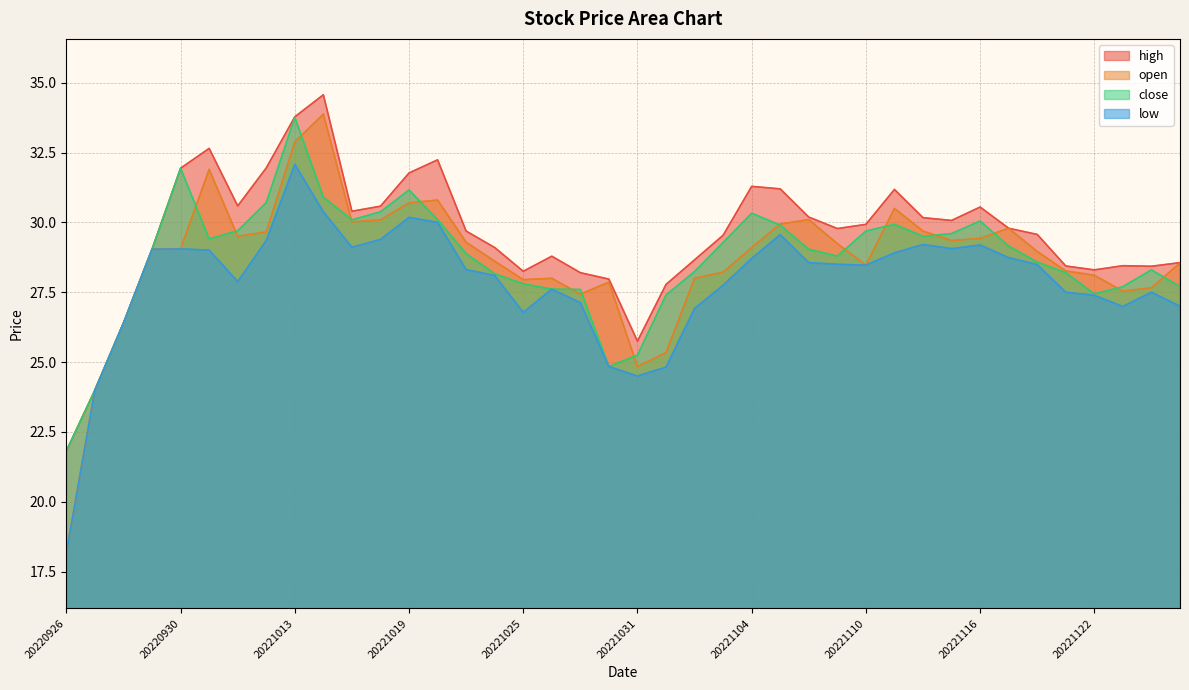

What is the value of the high point at the 25th from the left?

31.3